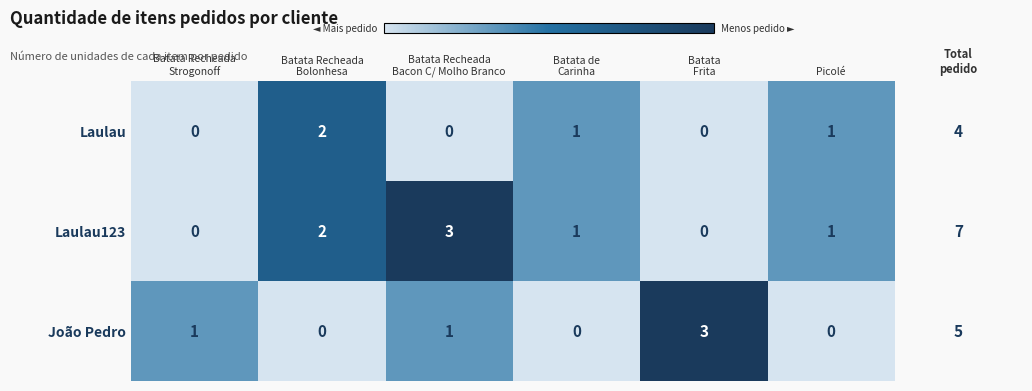

Count the number of categories in the chart.

6